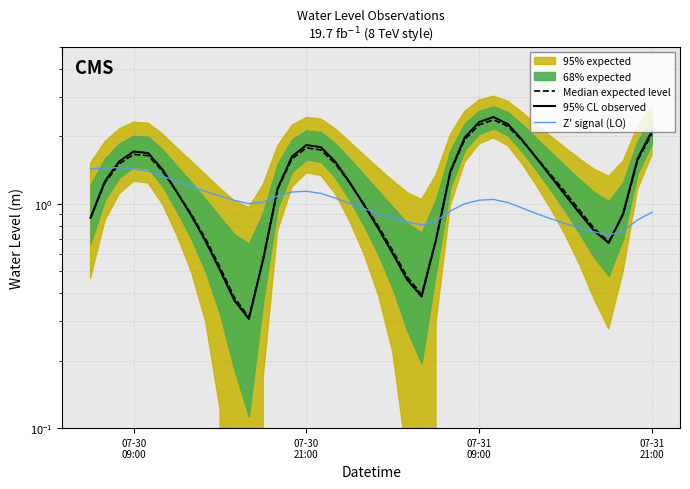

In 95% CL observed, how many points are lower than both neighbors (excluding endpoints)?

3